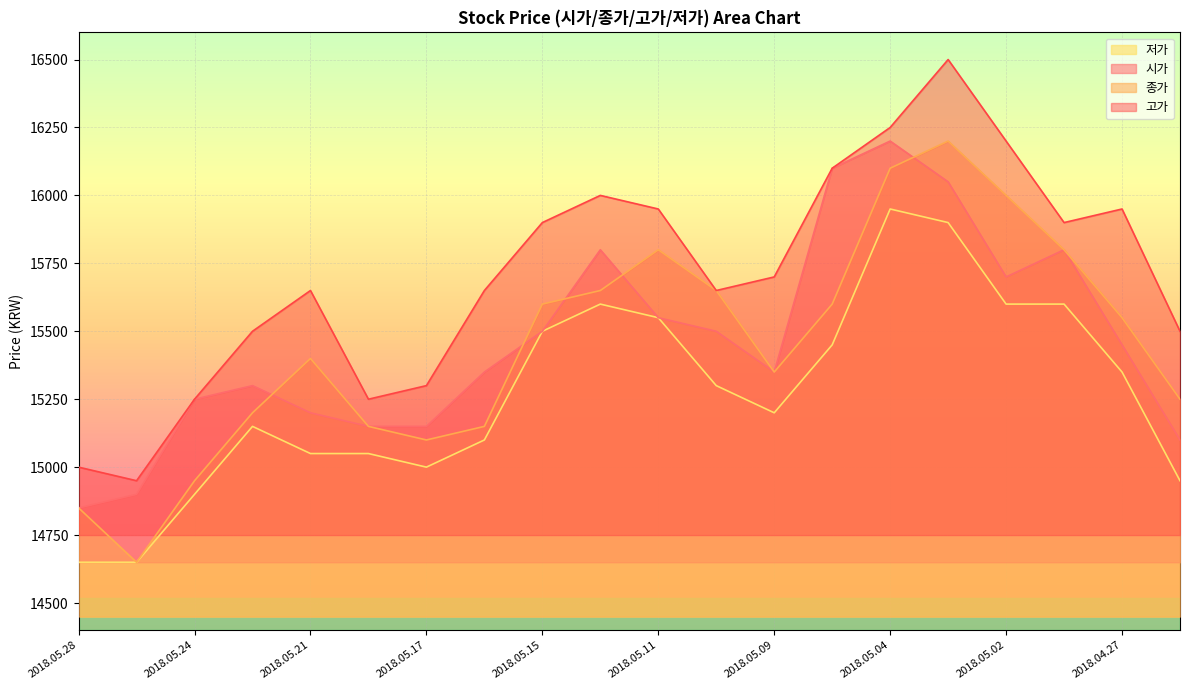

How many values in the 저가 series are below 15300?

10